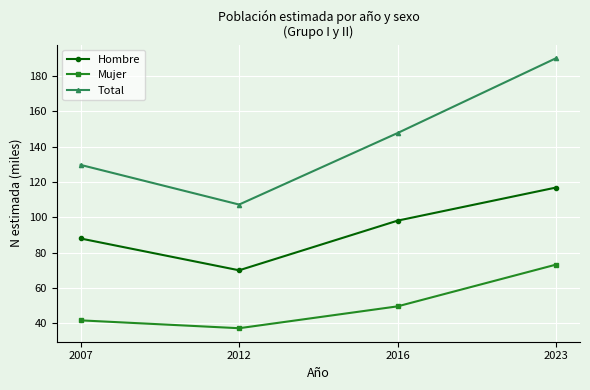

How many series are shown in this chart?

3